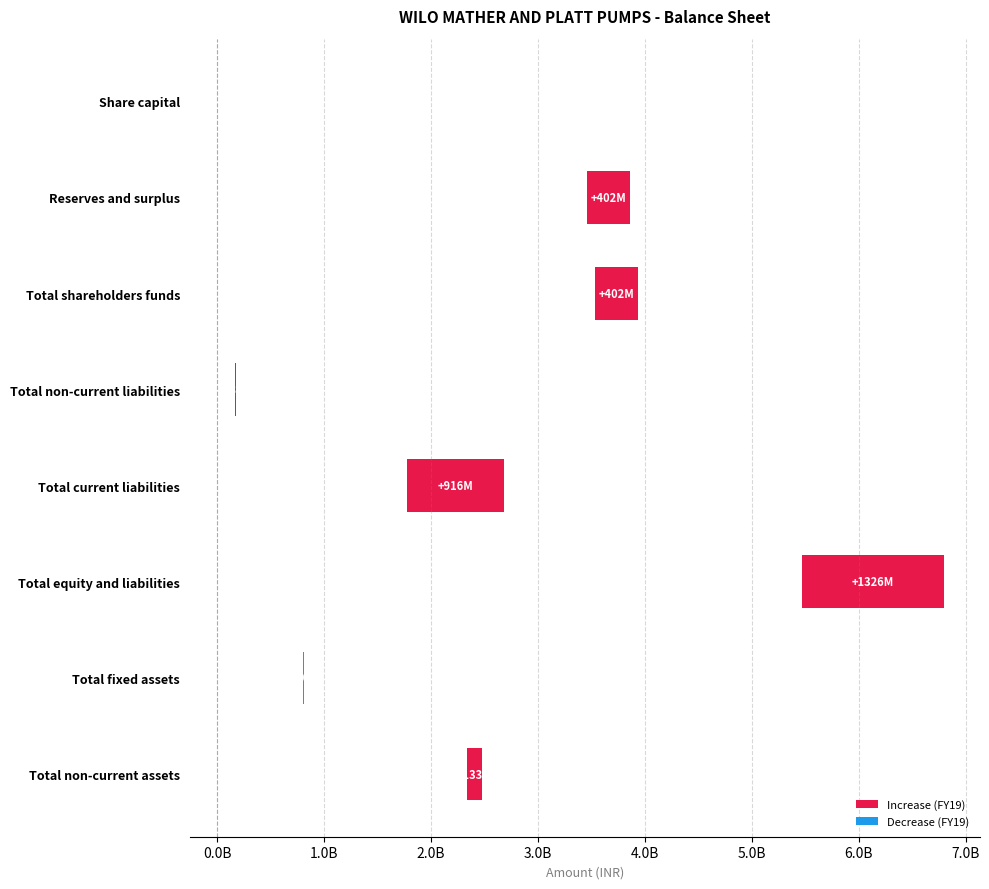

Which has a higher value, Total non-current liabilities or Total non-current assets?

Total non-current assets